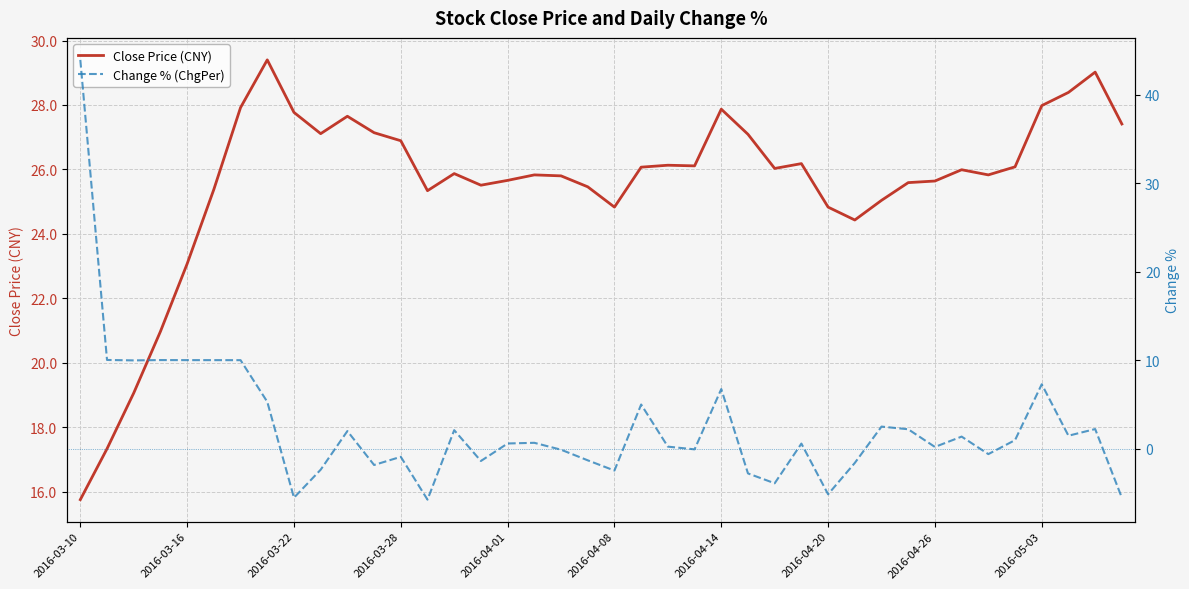

Reading right to left, transcribe all the data shown in this chart.

Close Price (CNY): 27.4	29.0	28.4	28.0	26.1	25.8	26.0	25.6	25.6	25.0	24.4	24.8	26.2	26.0	27.1	27.9	26.1	26.1	26.1	24.8	25.5	25.8	25.8	25.7	25.5	25.9	25.3	26.9	27.1	27.6	27.1	27.8	29.4	27.9	25.4	23.1	21.0	19.1	17.3	15.8
Change % (ChgPer): -5.5	2.2	1.5	7.3	1.0	-0.6	1.4	0.2	2.2	2.5	-1.6	-5.2	0.6	-3.9	-2.8	6.7	-0.1	0.2	5.0	-2.5	-1.3	-0.1	0.7	0.6	-1.4	2.1	-5.8	-0.9	-1.8	2.0	-2.4	-5.5	5.3	10.0	10.0	10.0	10.0	10.0	10.0	44.0